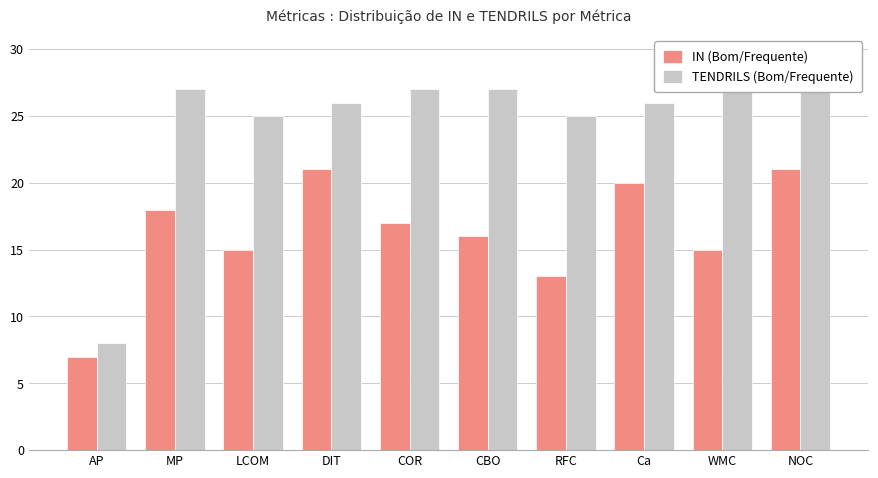

Which series has the largest range (max minus min)?

TENDRILS (Bom/Frequente)